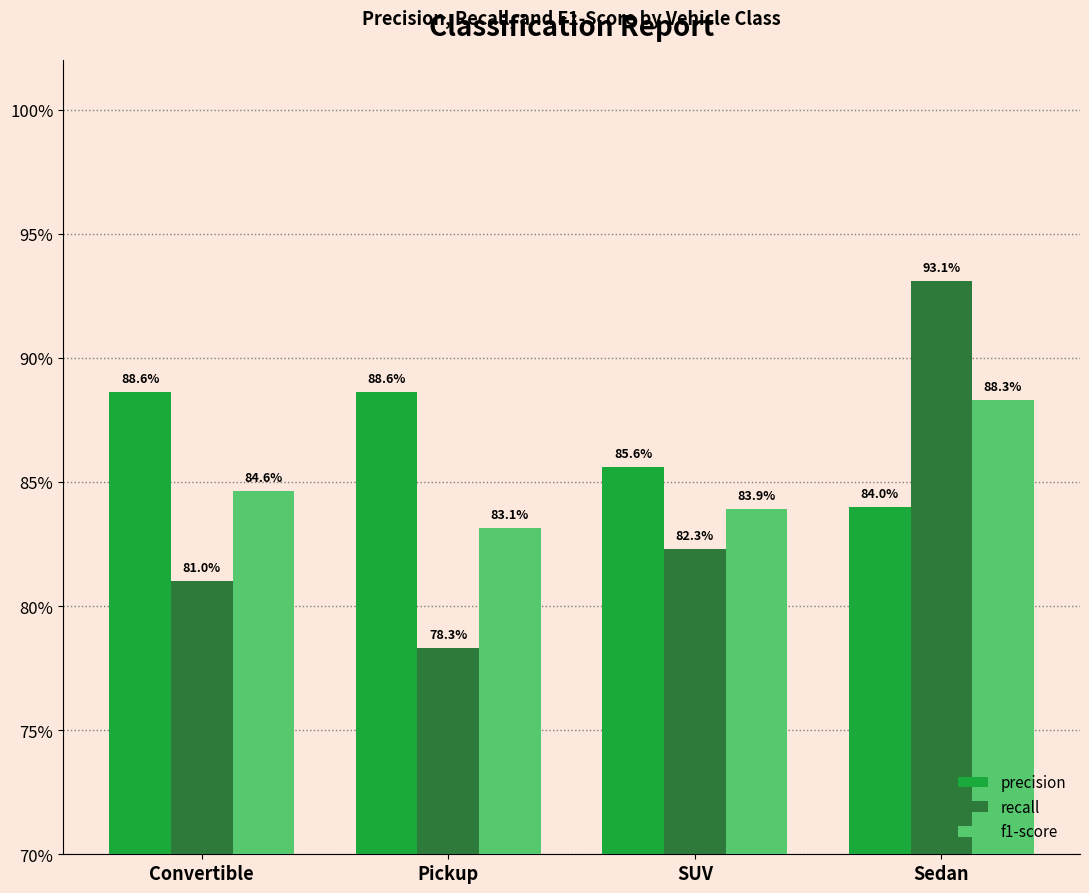

What is the spread (max minus min) of values at Pickup?

0.1